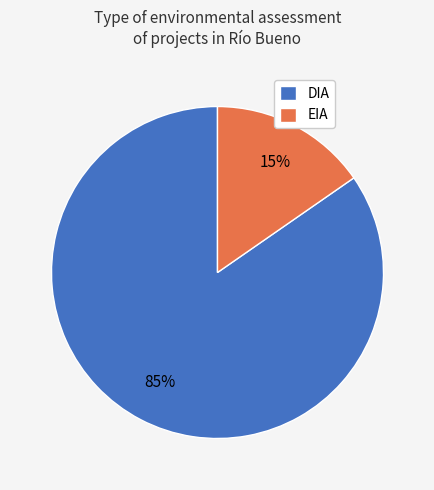

Do DIA and EIA together represent more than half of the pie?

Yes